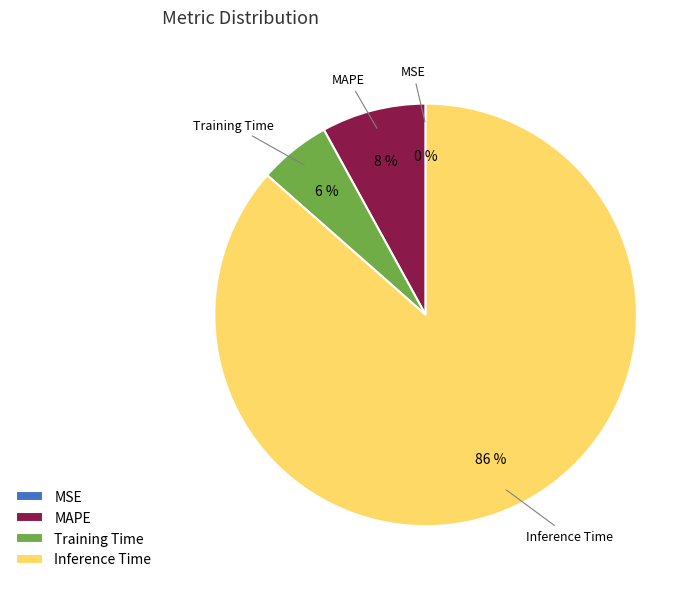

What percentage is the Inference Time slice, to the nearest percent?

86%